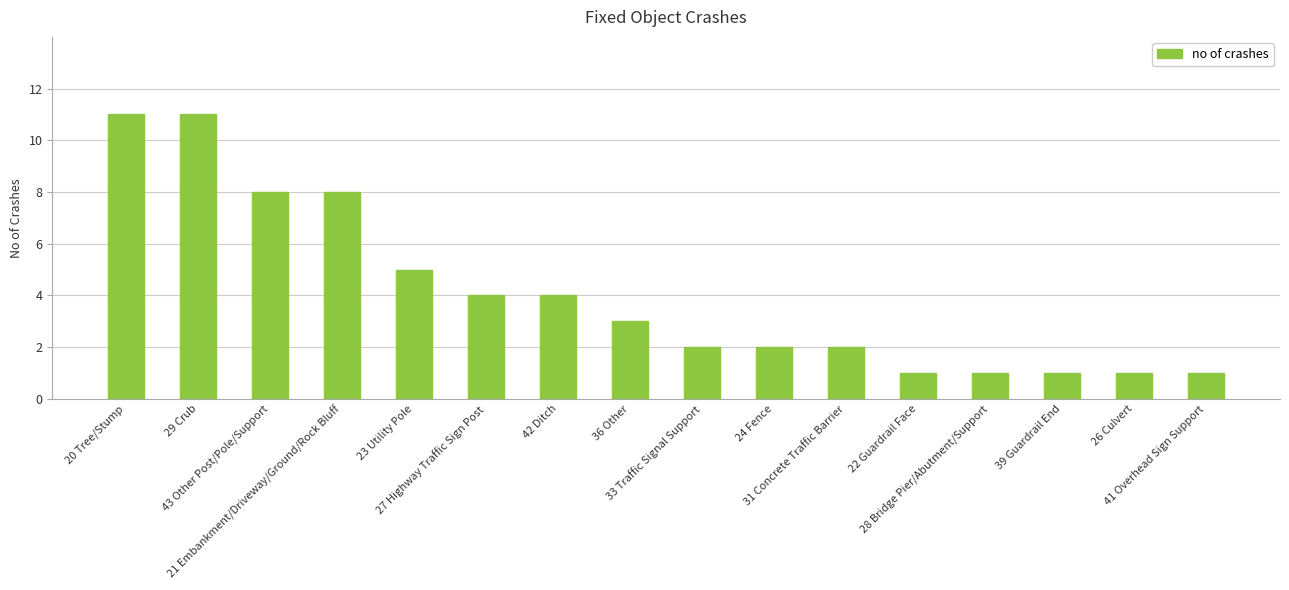

What is the greatest value displayed?

11